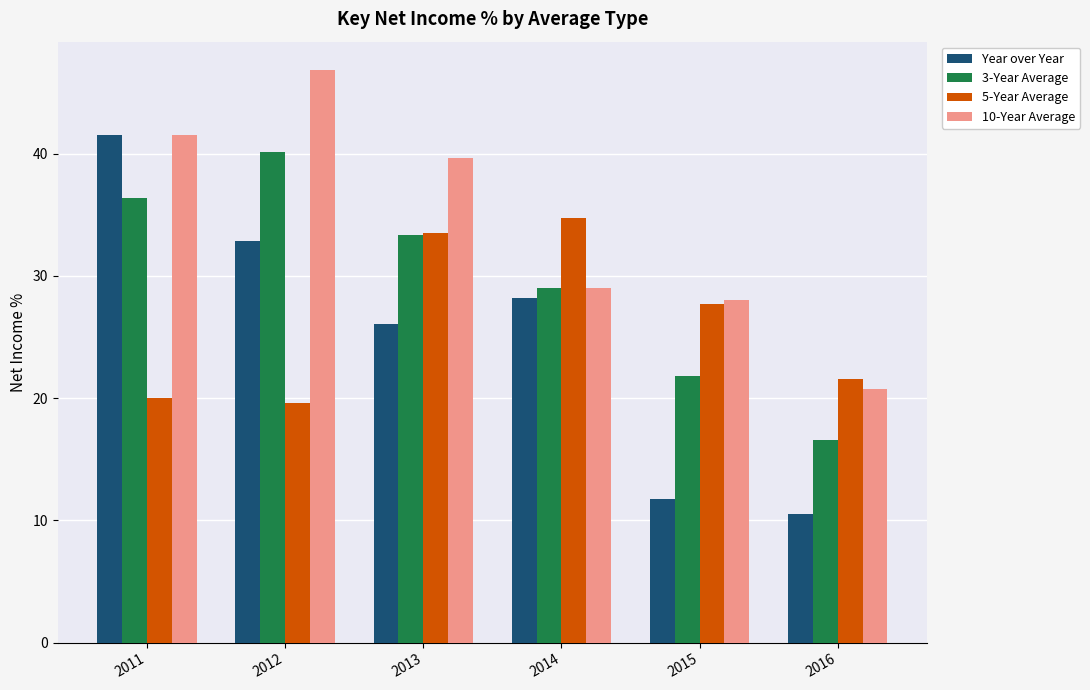

What is the average value of the Year over Year series?

25.2